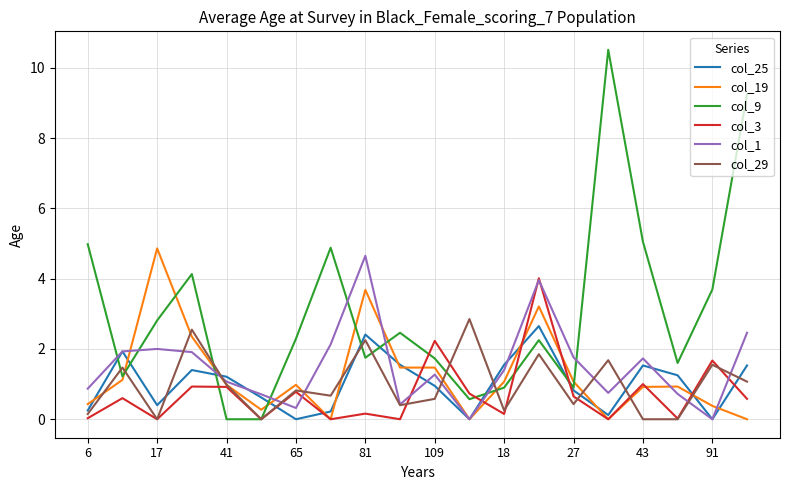

What is the maximum value for col_9?

10.5